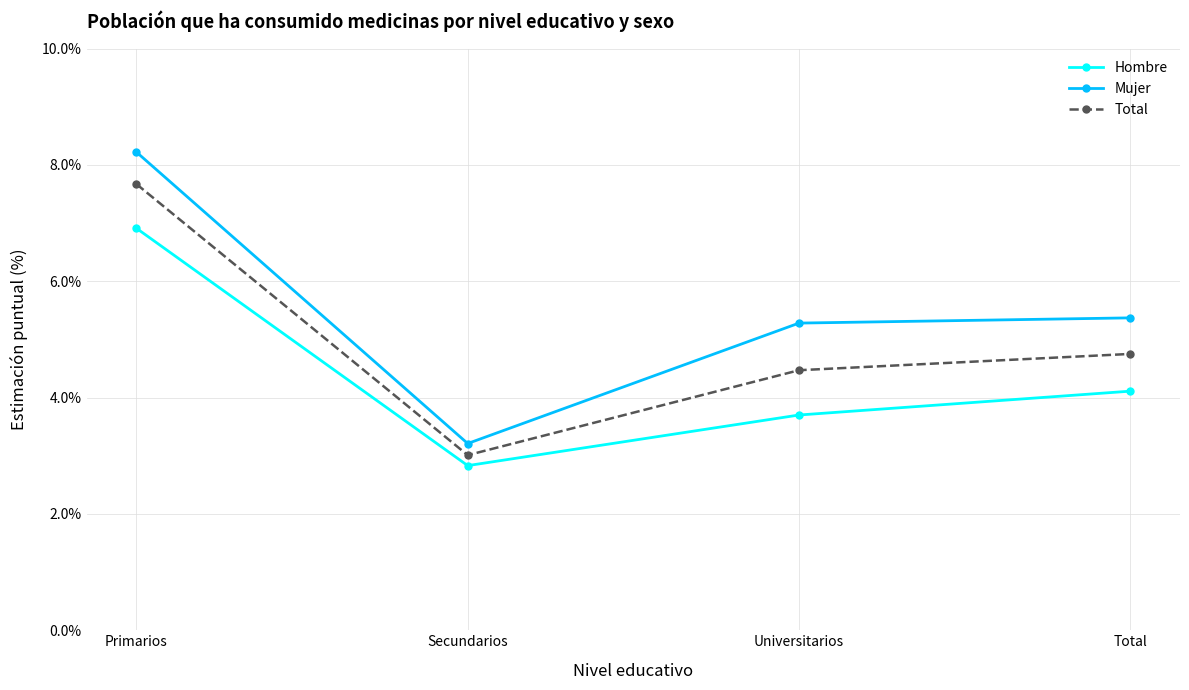

Rank the series by their maximum value, from lowest to highest.

Hombre, Total, Mujer